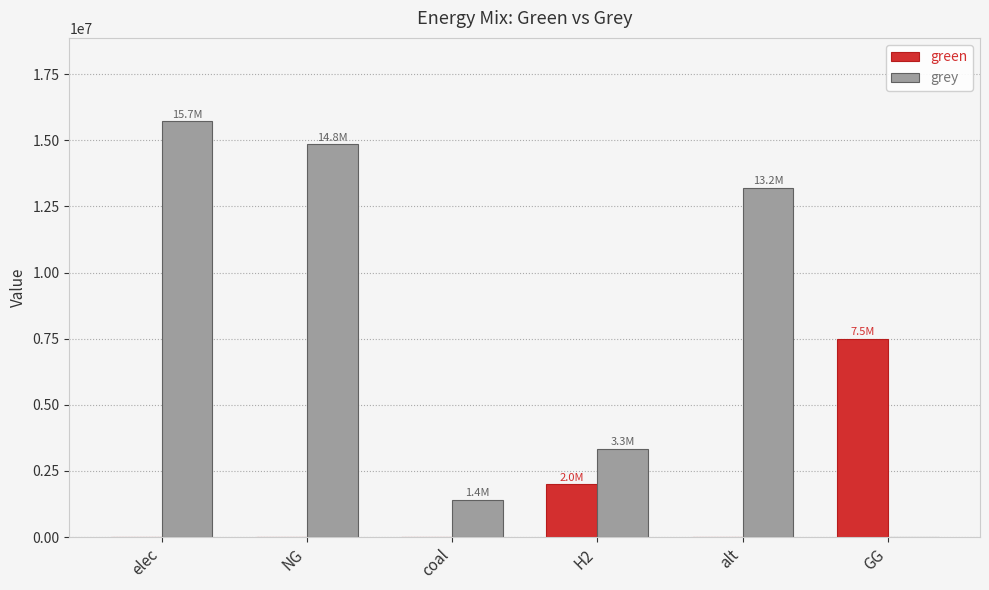

Between elec and GG, which series saw the biggest shift?

grey